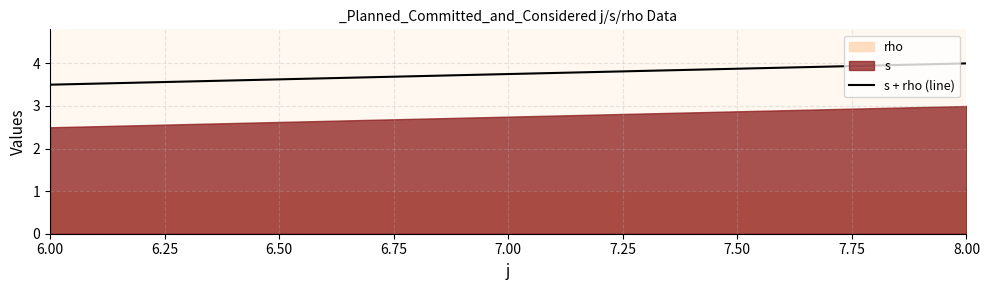

What is the value of the 1st point from the left?

3.5